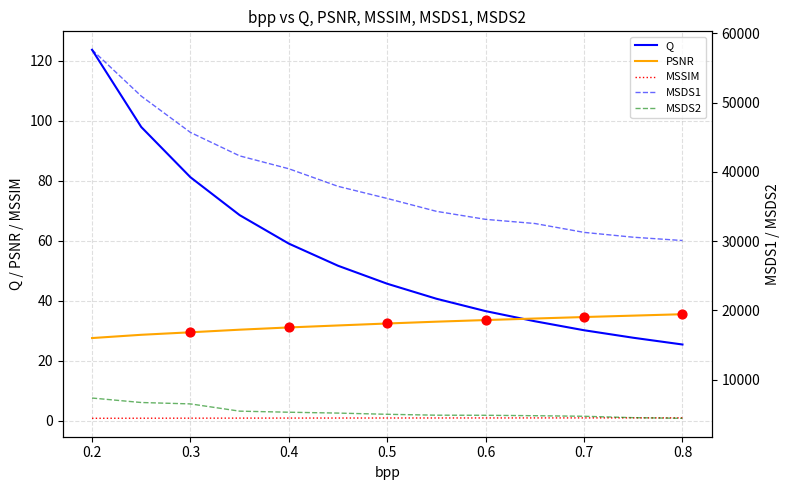

Which series has the largest Y range (max minus min)?

MSDS1